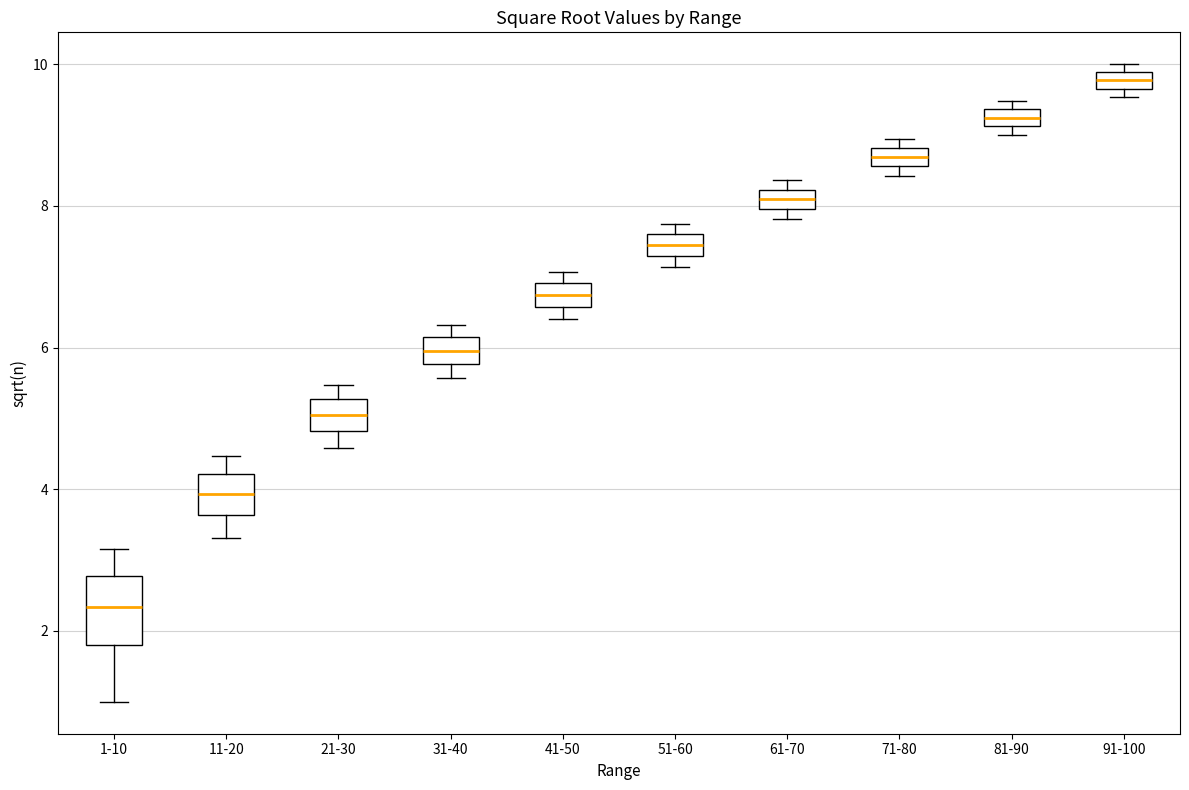

Which box is the tallest, from its lower edge to its upper edge?

1-10